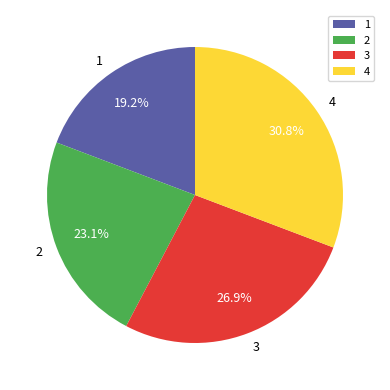

What is the largest slice in the pie chart?

4